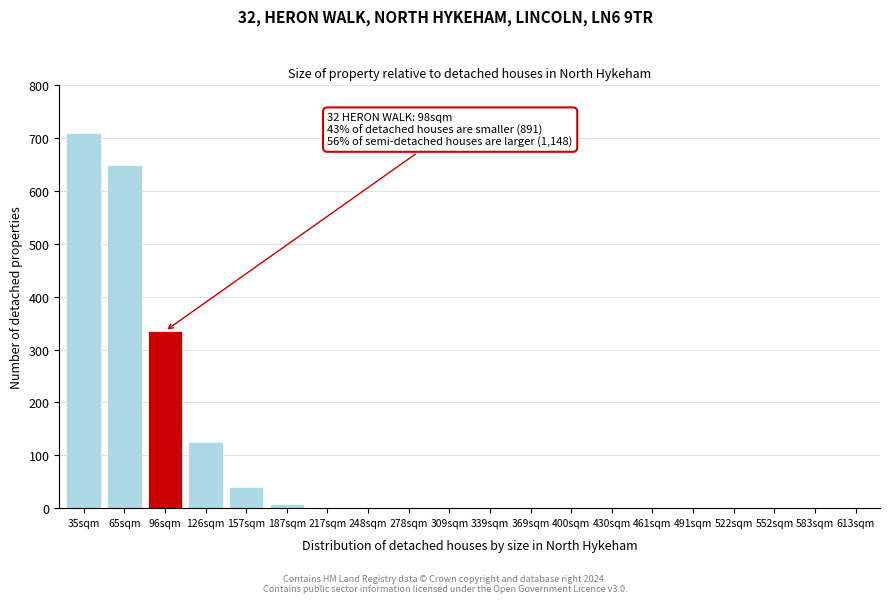

Reading left to right, transcribe all the data shown in this chart.

35sqm=710	65sqm=650	96sqm=335	126sqm=125	157sqm=40	187sqm=8	217sqm=0	248sqm=0	278sqm=0	309sqm=0	339sqm=0	369sqm=0	400sqm=0	430sqm=0	461sqm=0	491sqm=0	522sqm=0	552sqm=0	583sqm=0	613sqm=0